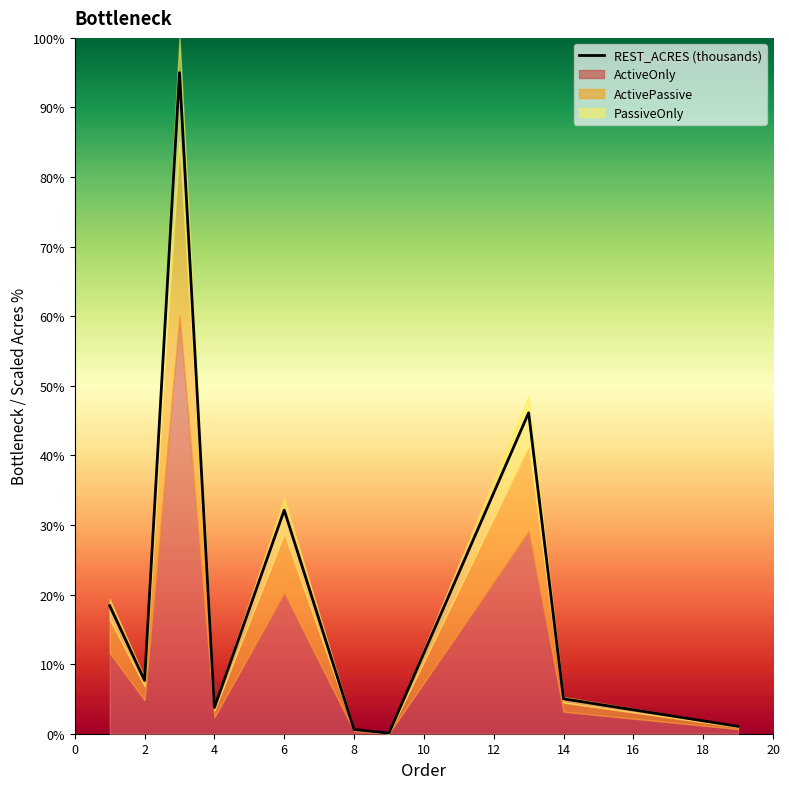

How many interior local peaks (higher than both neighbors) does the data have?

3